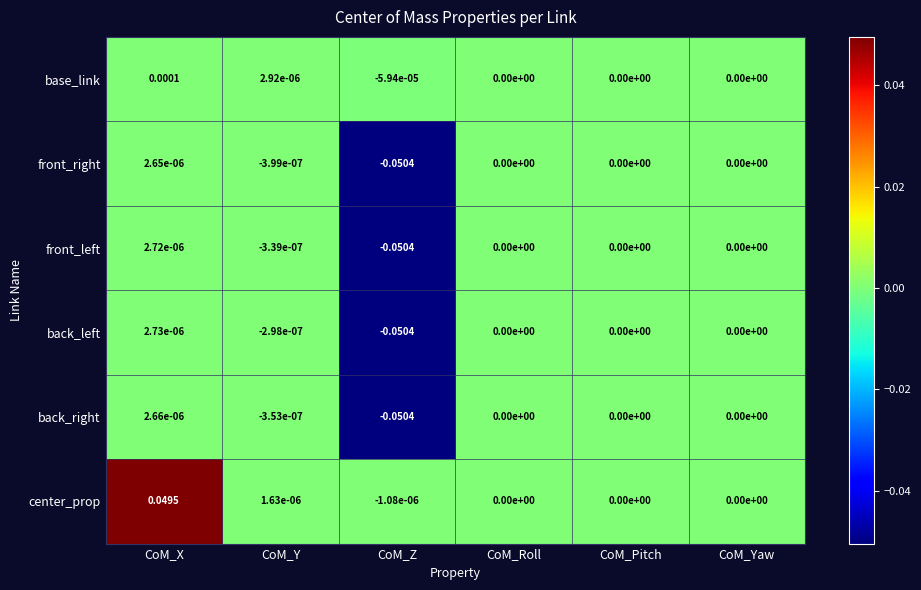

Where does the back_right series first go above 0?

CoM_X